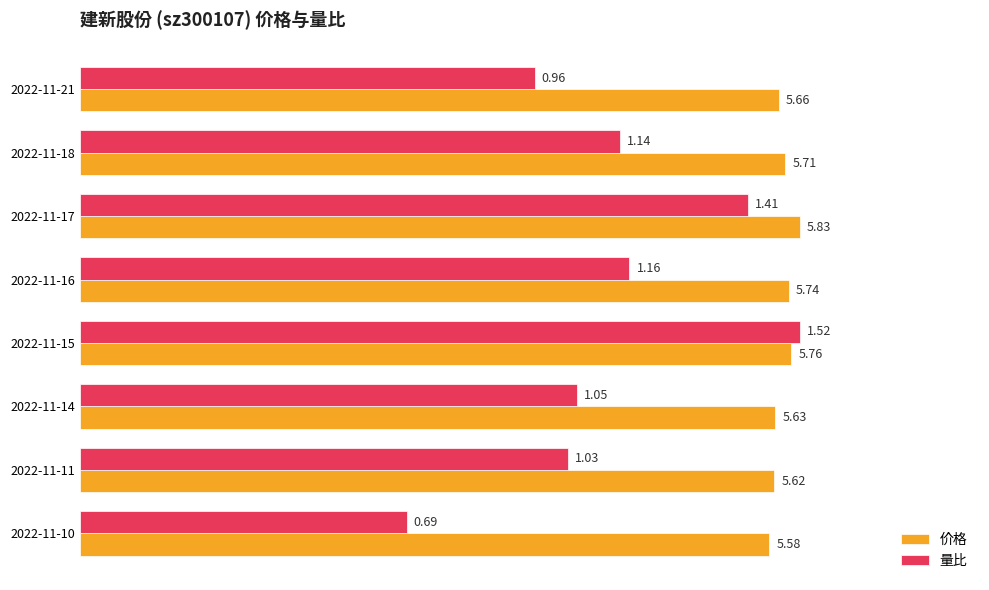

What are all the series names shown in the legend?

价格, 量比